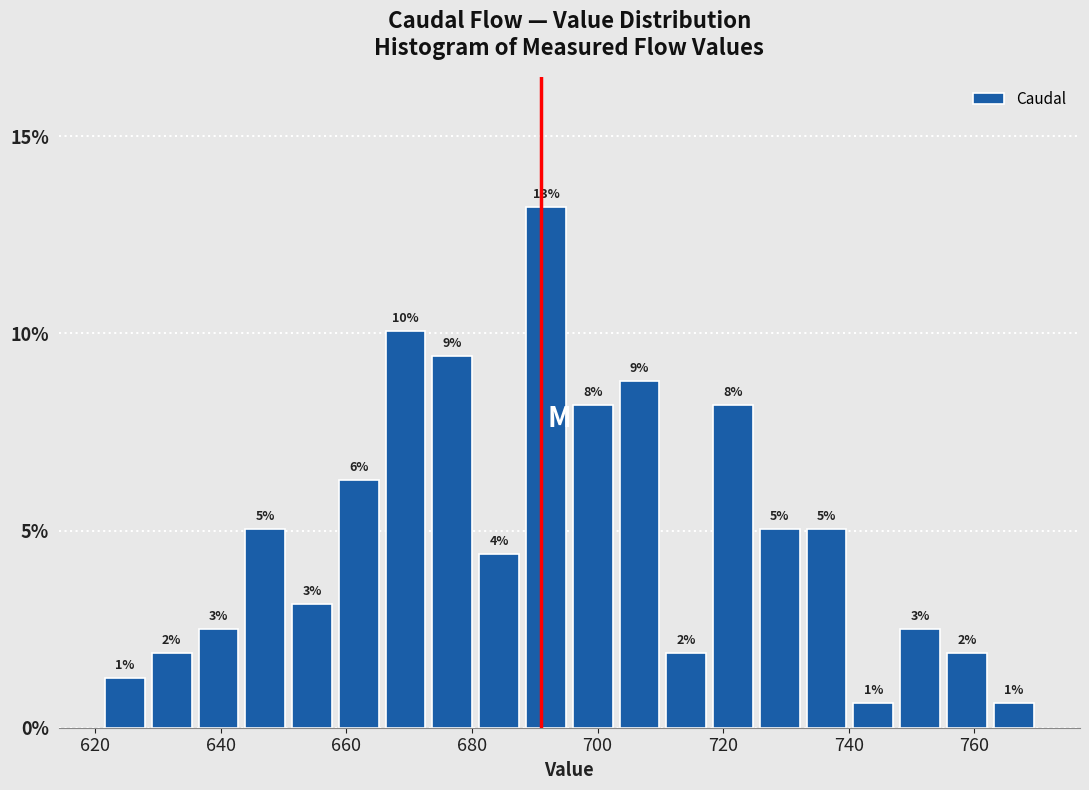

Read against the x-axis, roughly where is the centre of the tallest bar?

692